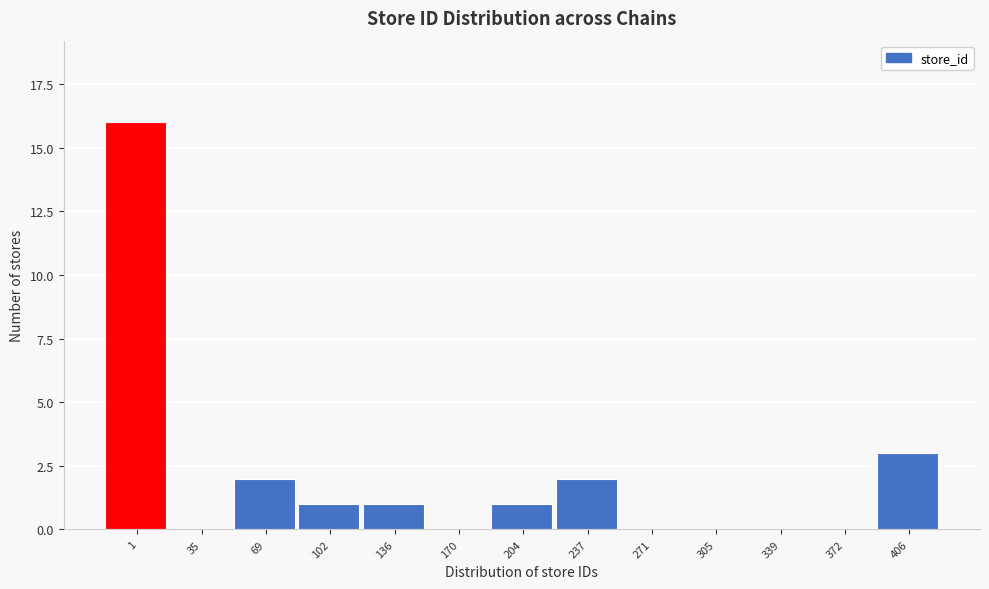

Reading right to left, extract all data points from this chart.

406=3	372=0	339=0	305=0	271=0	237=2	204=1	170=0	136=1	102=1	69=2	35=0	1=16